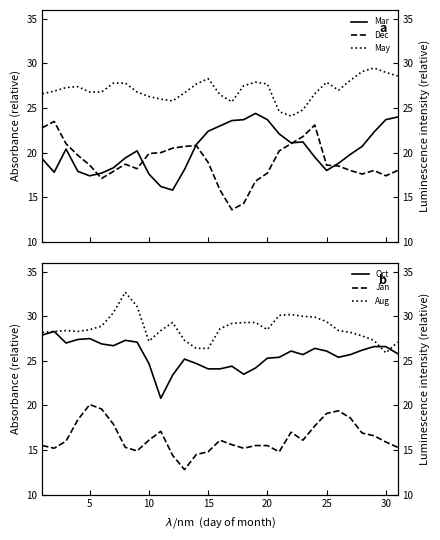

Which series has the largest total across all categories?

Aug